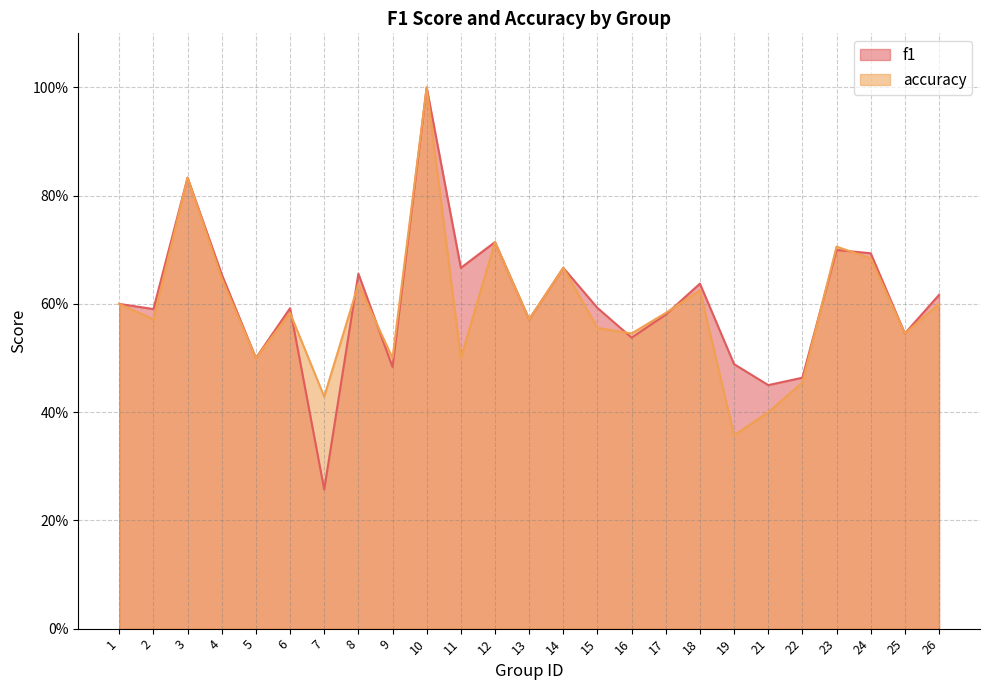

Reading left to right, what are all the values shown in this chart?

f1: 1=0.6	2=0.6	3=0.8	4=0.7	5=0.5	6=0.6	7=0.3	8=0.7	9=0.5	10=1.0	11=0.7	12=0.7	13=0.6	14=0.7	15=0.6	16=0.5	17=0.6	18=0.6	19=0.5	21=0.5	22=0.5	23=0.7	24=0.7	25=0.5	26=0.6
accuracy: 1=0.6	2=0.6	3=0.8	4=0.6	5=0.5	6=0.6	7=0.4	8=0.6	9=0.5	10=1.0	11=0.5	12=0.7	13=0.6	14=0.7	15=0.6	16=0.5	17=0.6	18=0.6	19=0.4	21=0.4	22=0.5	23=0.7	24=0.7	25=0.5	26=0.6